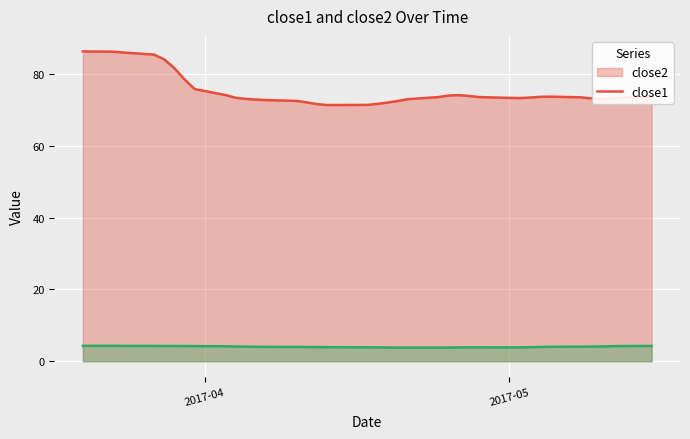

True or false: close1 and close2 intersect in this chart.

False